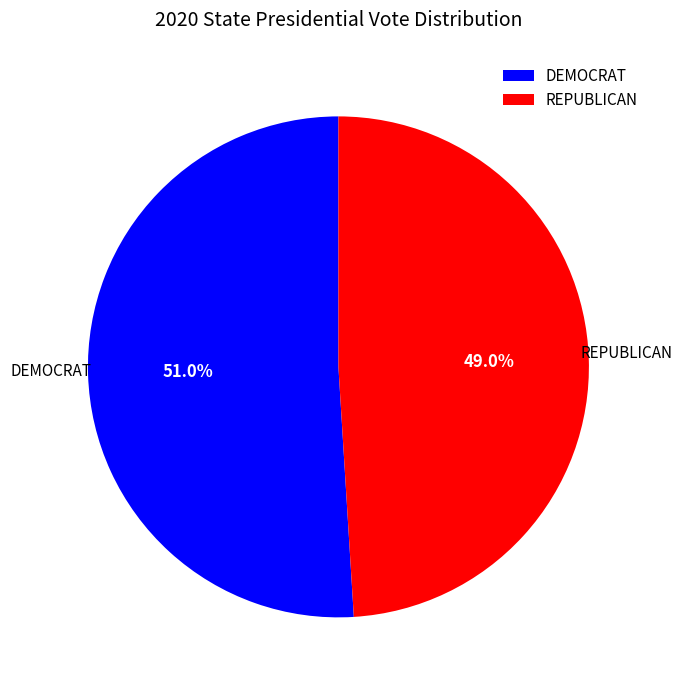

To the nearest percent, what is the difference between the largest and smallest slice percentages?

2%